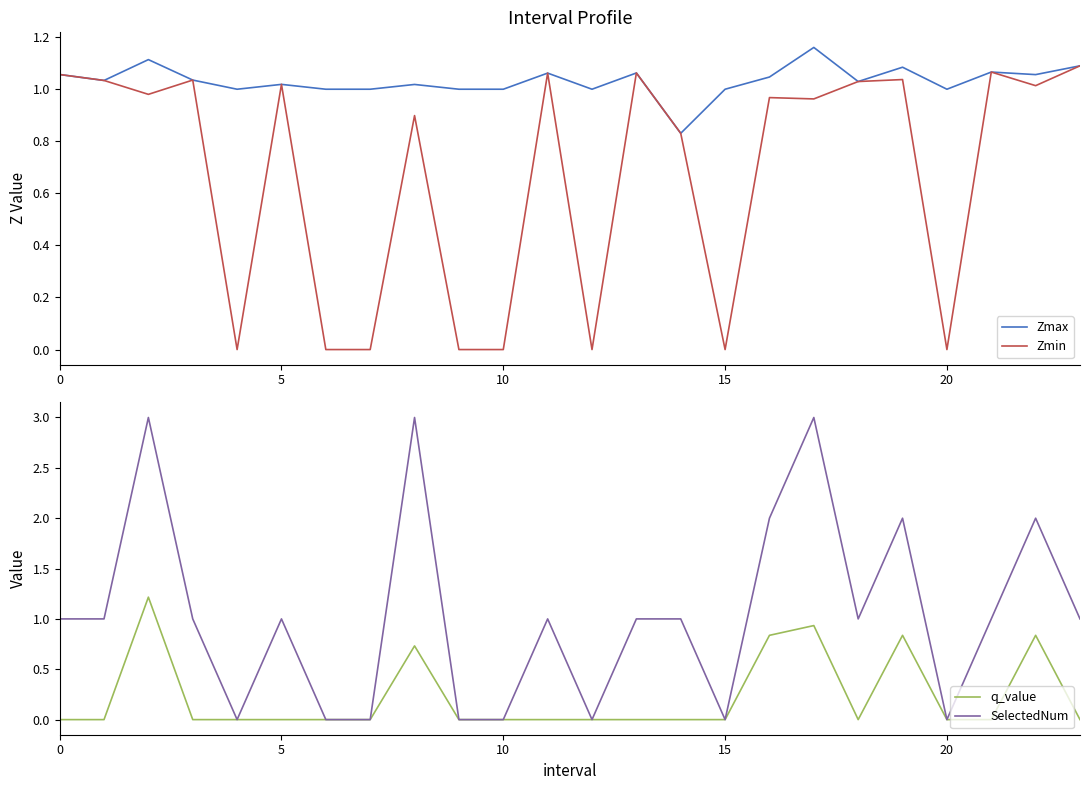

True or false: Zmin and Zmax cross at least once.

False